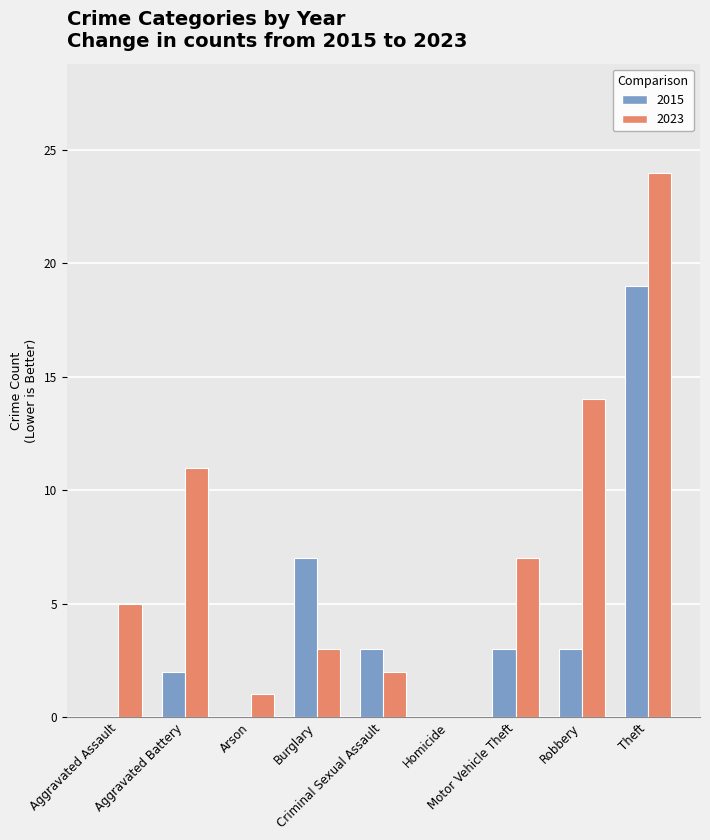

What is the highest value of the 2015 series?

19